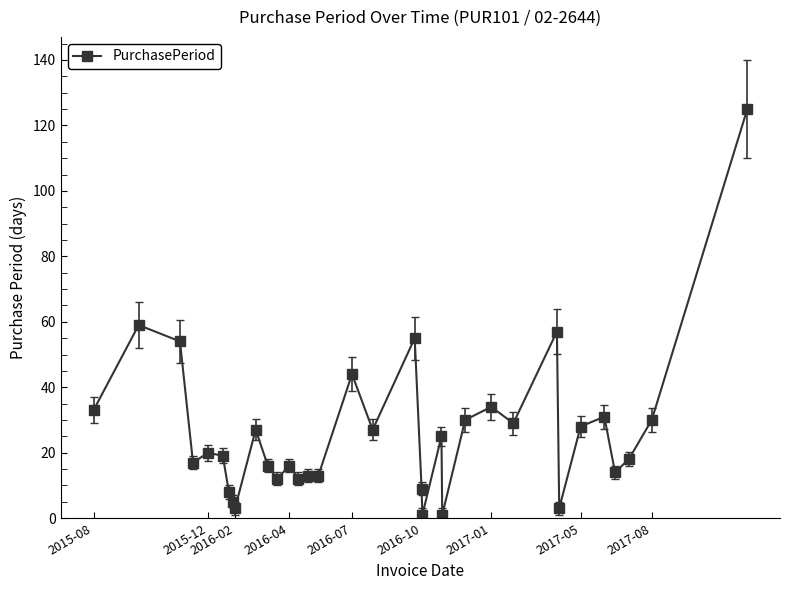

What is the difference between the maximum and minimum values?

124